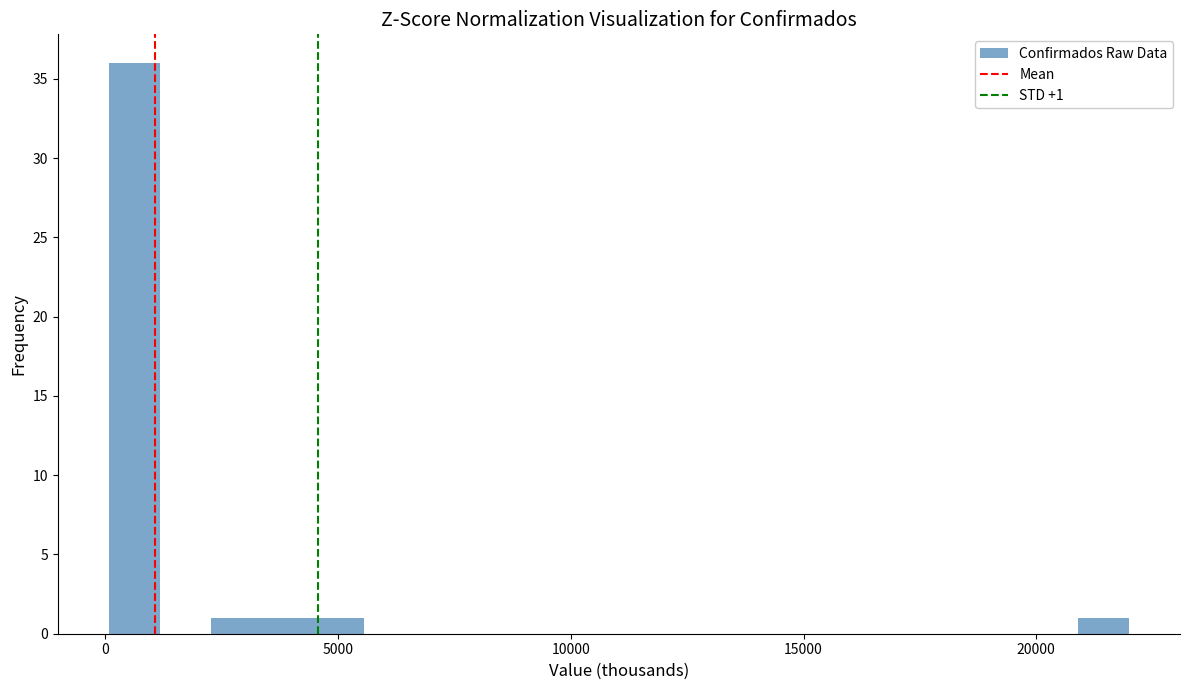

Read against the x-axis, roughly where is the centre of the tallest bar?

500